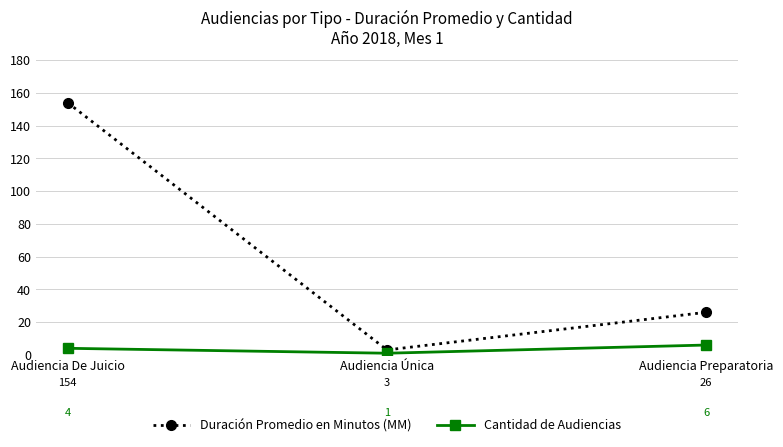

What position from the left is Audiencia Preparatoria?

3